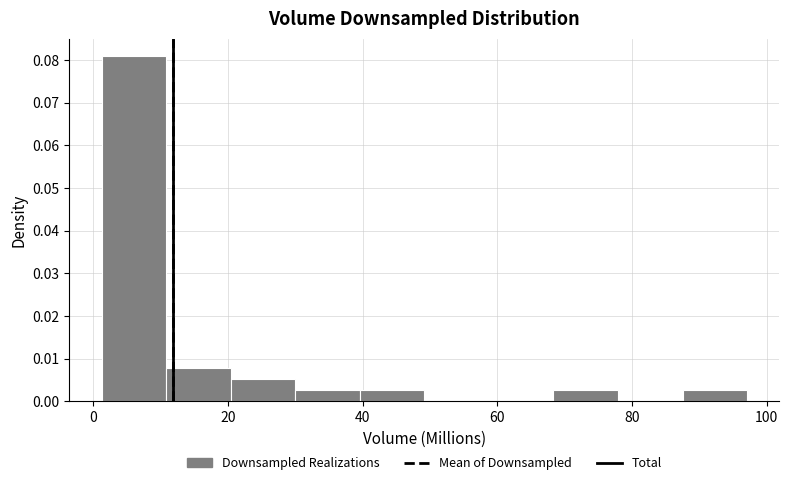

What is the height of the bar covering 2 to 10 on the x-axis? Neither the bar edges nor the heights are printed on the chart, so give them approximately, as read against the axes.

0.081